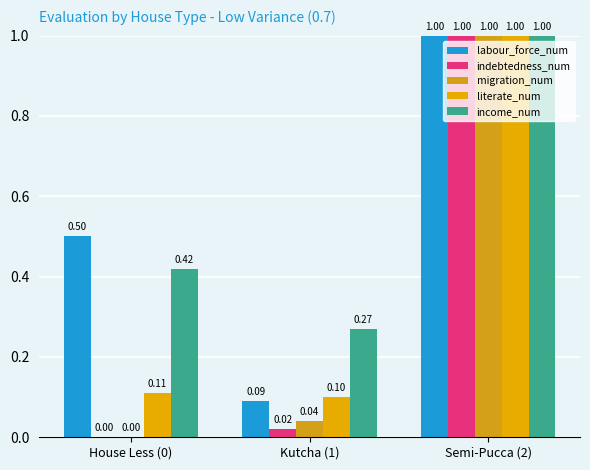

Reading left to right, what are all the values shown in this chart?

labour_force_num: 0.5	0.1	1.0
indebtedness_num: 0.0	0.0	1.0
migration_num: 0.0	0.0	1.0
literate_num: 0.1	0.1	1.0
income_num: 0.4	0.3	1.0